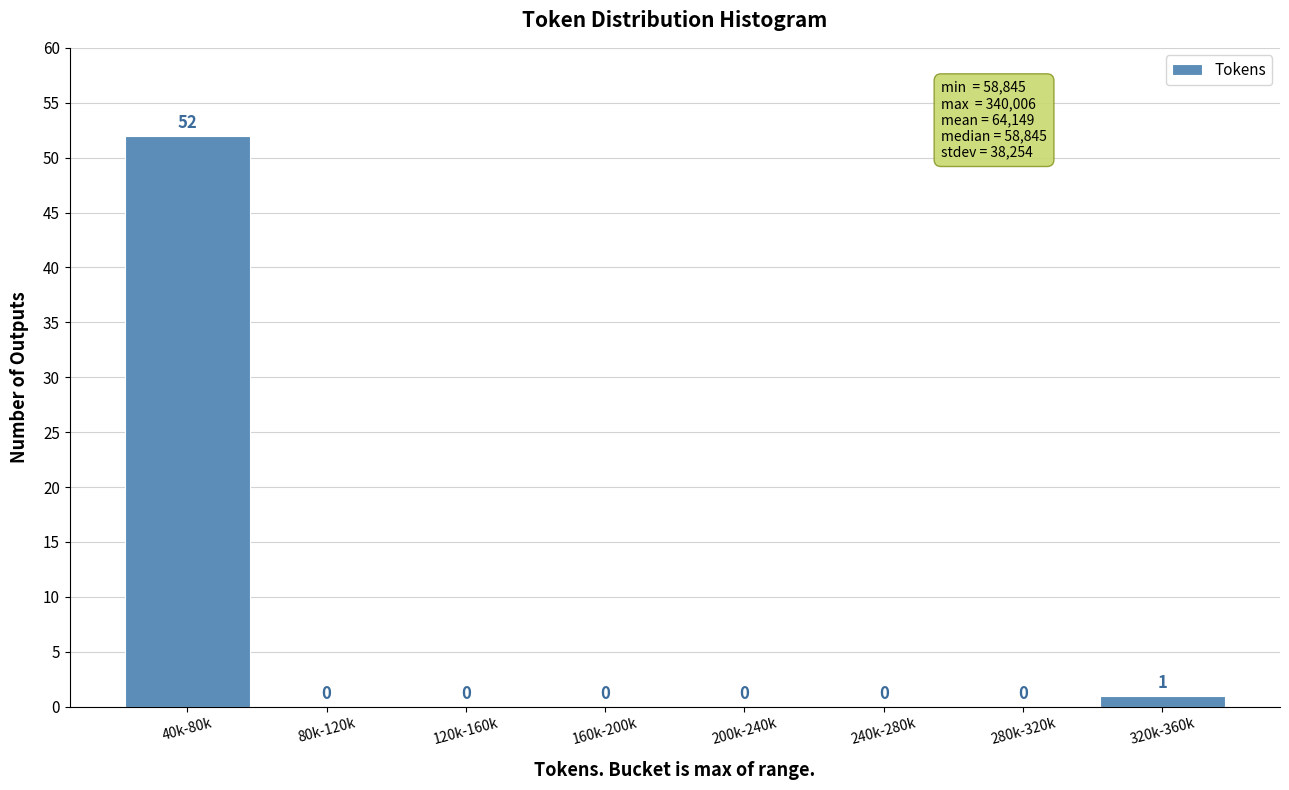

Reading right to left, transcribe all the data shown in this chart.

320k-360k=1	280k-320k=0	240k-280k=0	200k-240k=0	160k-200k=0	120k-160k=0	80k-120k=0	40k-80k=52